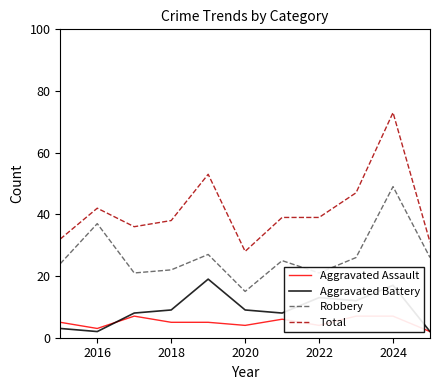

What is the sum of all Aggravated Assault values?

55